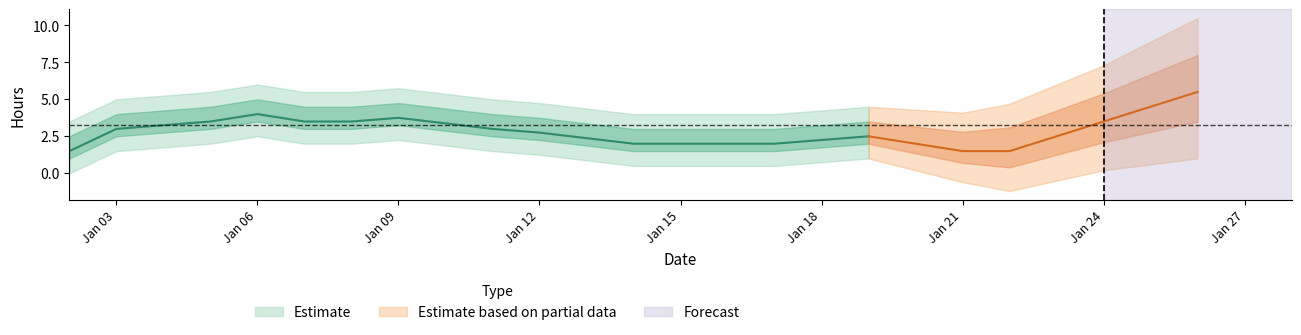

How many categories are shown in the chart?

27